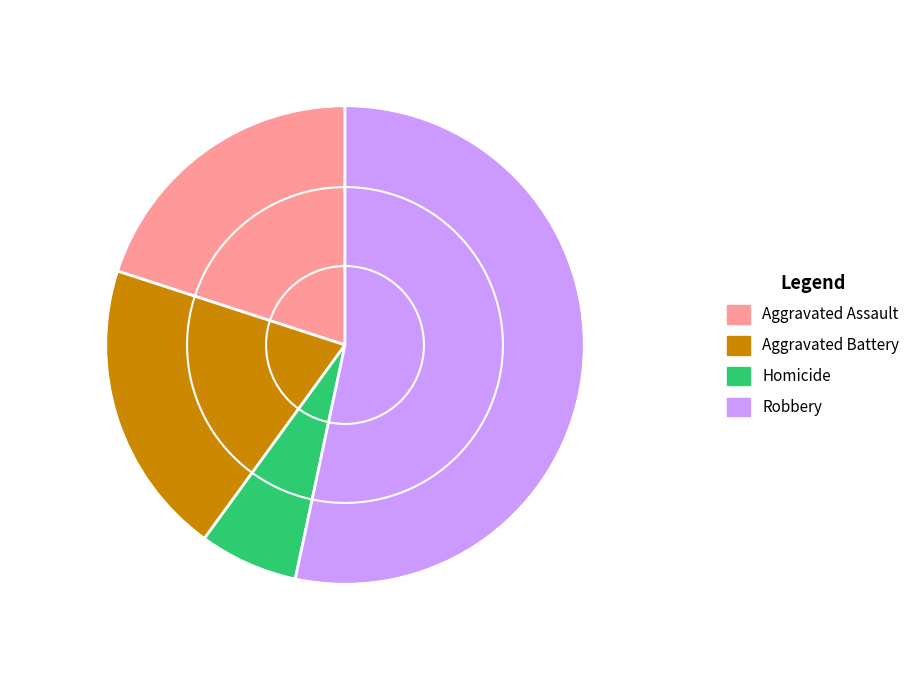

Is there a majority slice in this chart?

Yes